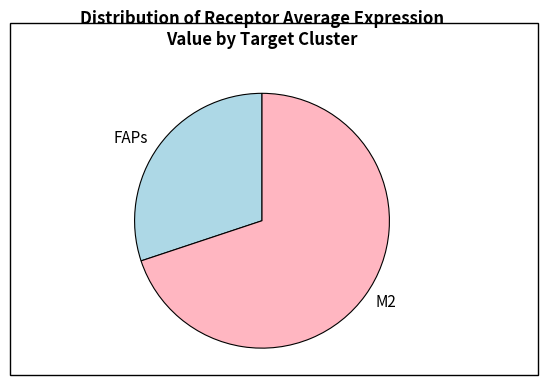

Does M2 represent more than half of the total?

Yes